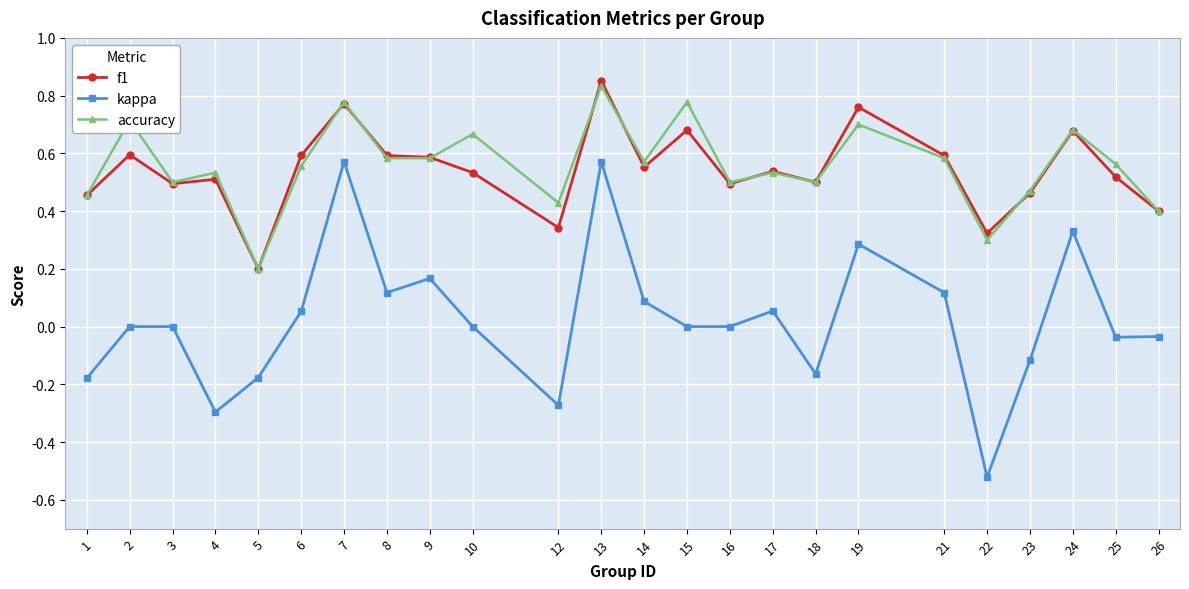

Which category has the lowest value in the accuracy series?

5